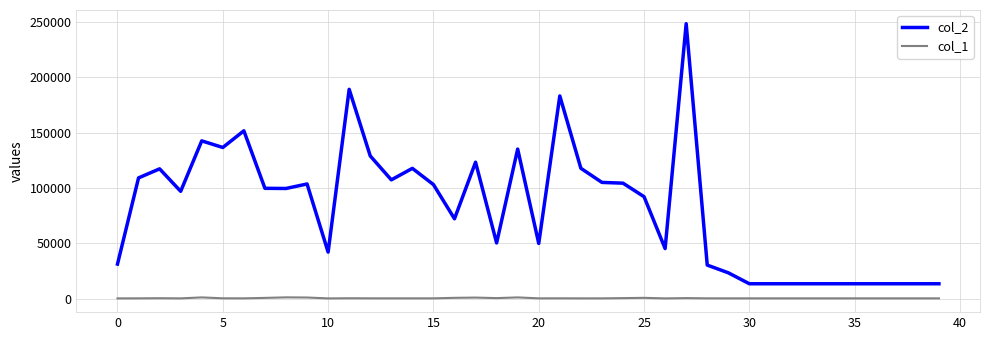

Rank the series by their average value, from lowest to highest.

col_1, col_2